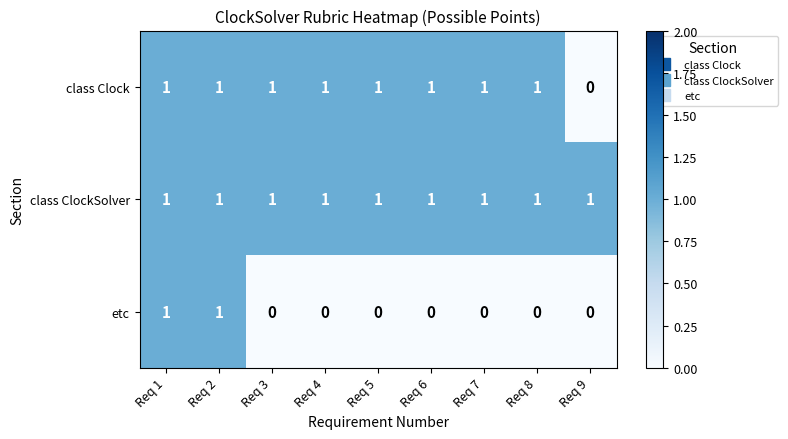

Which series changed the most between Req 2 and Req 6?

etc